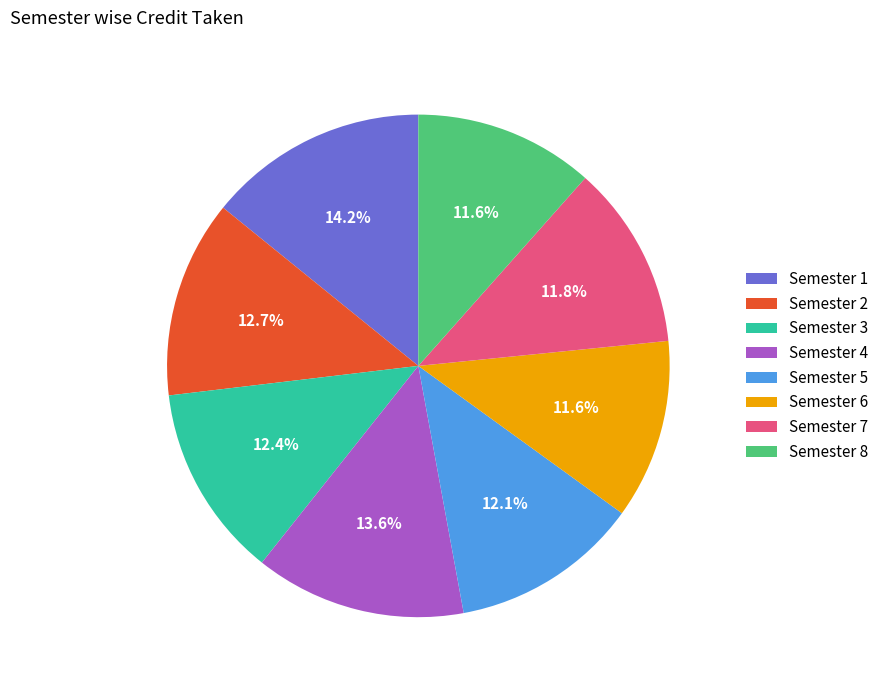

To the nearest percent, what is the difference between the largest and smallest slice percentages?

3%